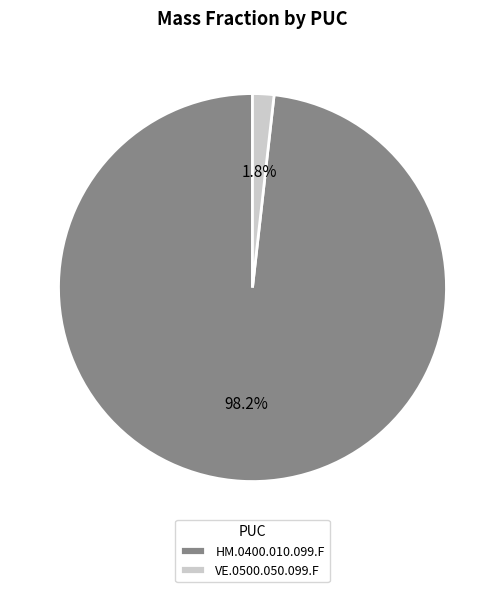

To the nearest percent, what percentage of the pie is HM.0400.010.099.F?

98%